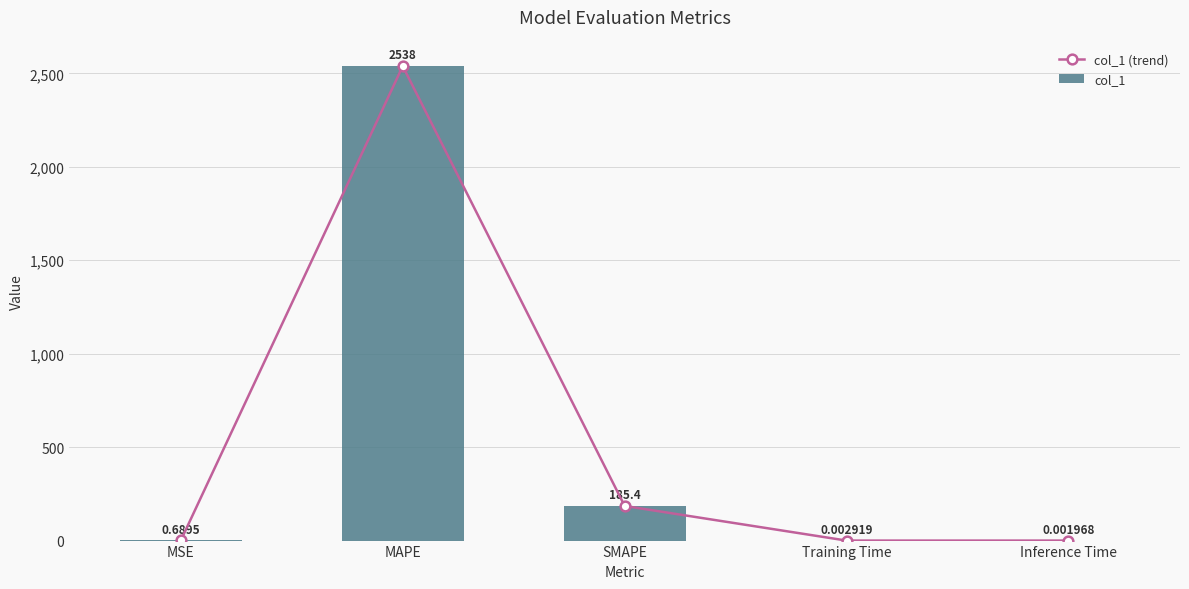

At Training Time, list the series in order from largest to smallest.

col_1 (trend), col_1